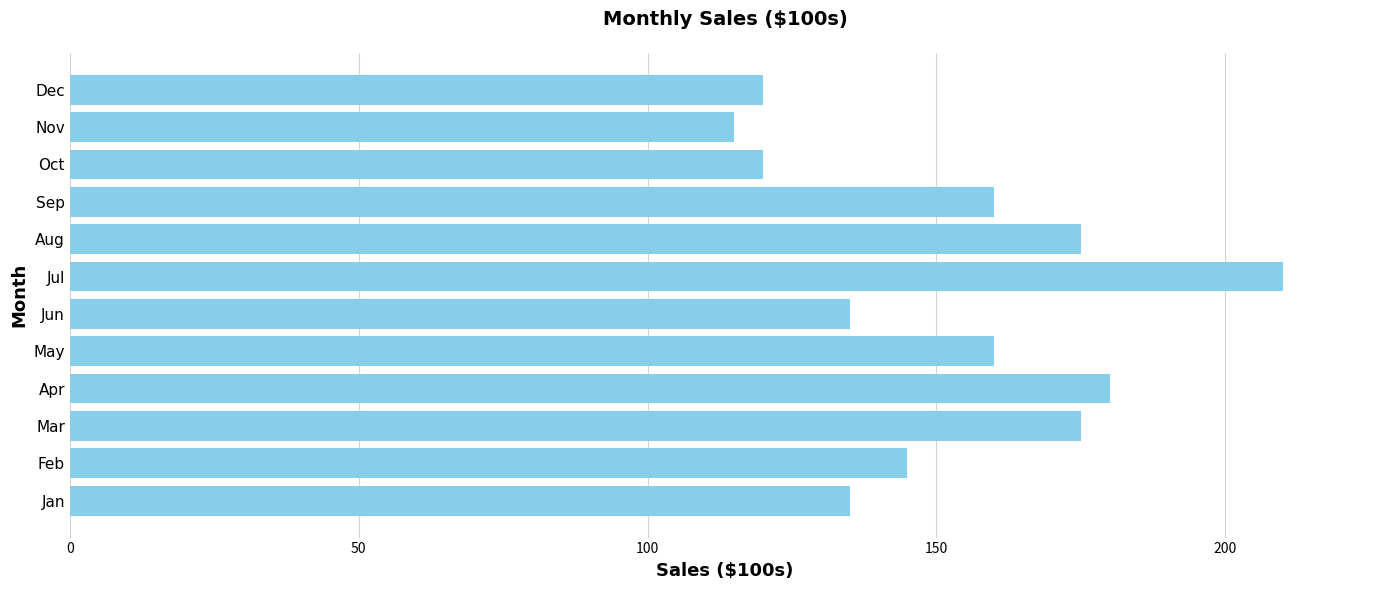

Between Feb and Jan, which is larger?

Feb